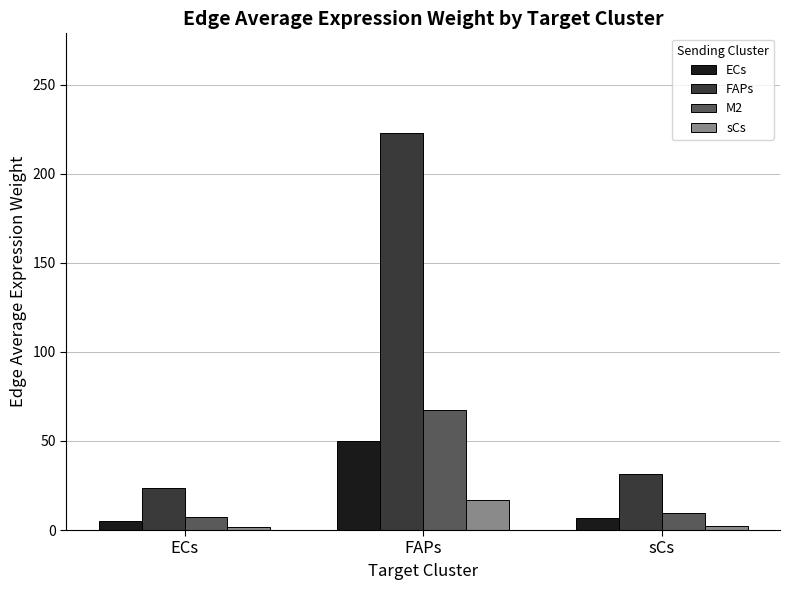

What value does the ECs series have at ECs?

5.3